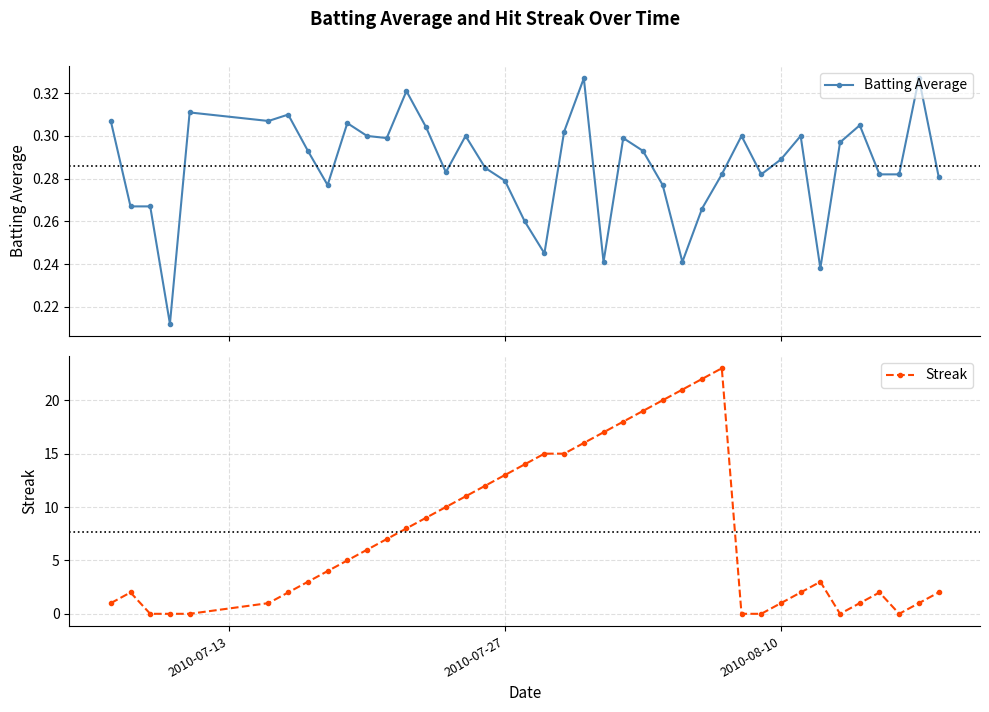

What is the average value of the Streak series?

7.7